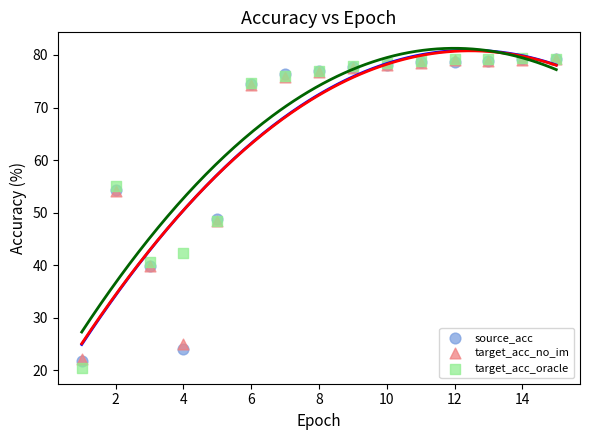

What are all the series names shown in the legend?

source_acc, target_acc_no_im, target_acc_oracle